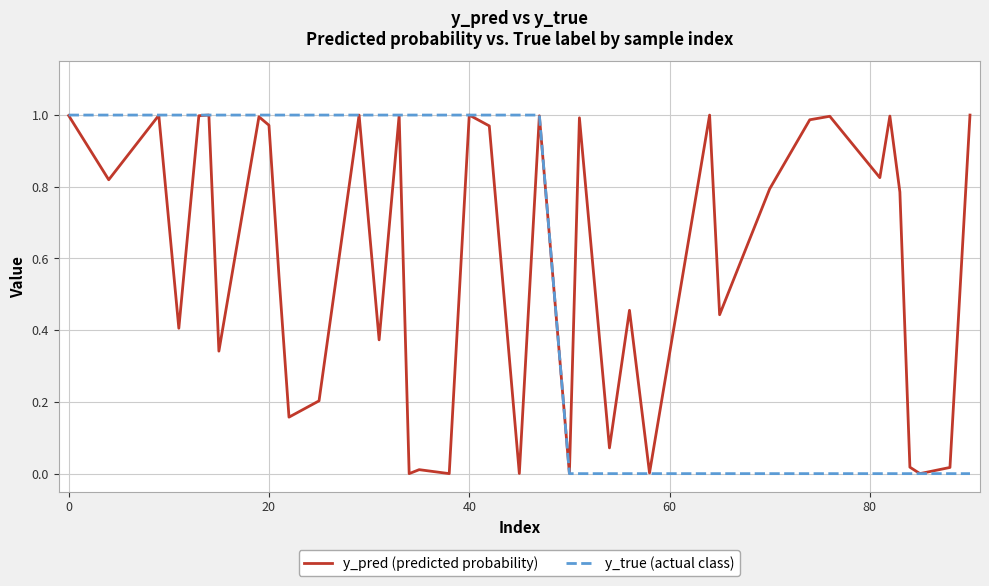

Reading left to right, list all the values displayed in this chart.

y_pred (predicted probability): 1.0	0.8	1.0	0.7	0.4	1.0	1.0	0.3	1.0	1.0	0.6	0.2	0.2	1.0	0.4	1.0	0.0	0.0	0.0	1.0	1.0	0.0	1.0	0.0	1.0	0.1	0.5	0.0	1.0	0.4	0.8	1.0	1.0	0.8	1.0	0.8	0.0	0.0	0.0	1.0
y_true (actual class): 1.0	1.0	1.0	1.0	1.0	1.0	1.0	1.0	1.0	1.0	1.0	1.0	1.0	1.0	1.0	1.0	1.0	1.0	1.0	1.0	1.0	1.0	1.0	0.0	0.0	0.0	0.0	0.0	0.0	0.0	0.0	0.0	0.0	0.0	0.0	0.0	0.0	0.0	0.0	0.0